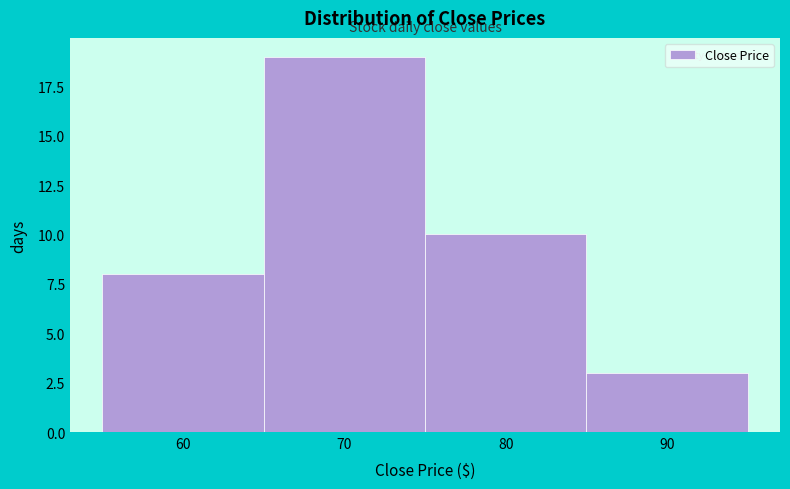

Reading left to right, extract all data points from this chart.

60=8	70=19	80=10	90=3